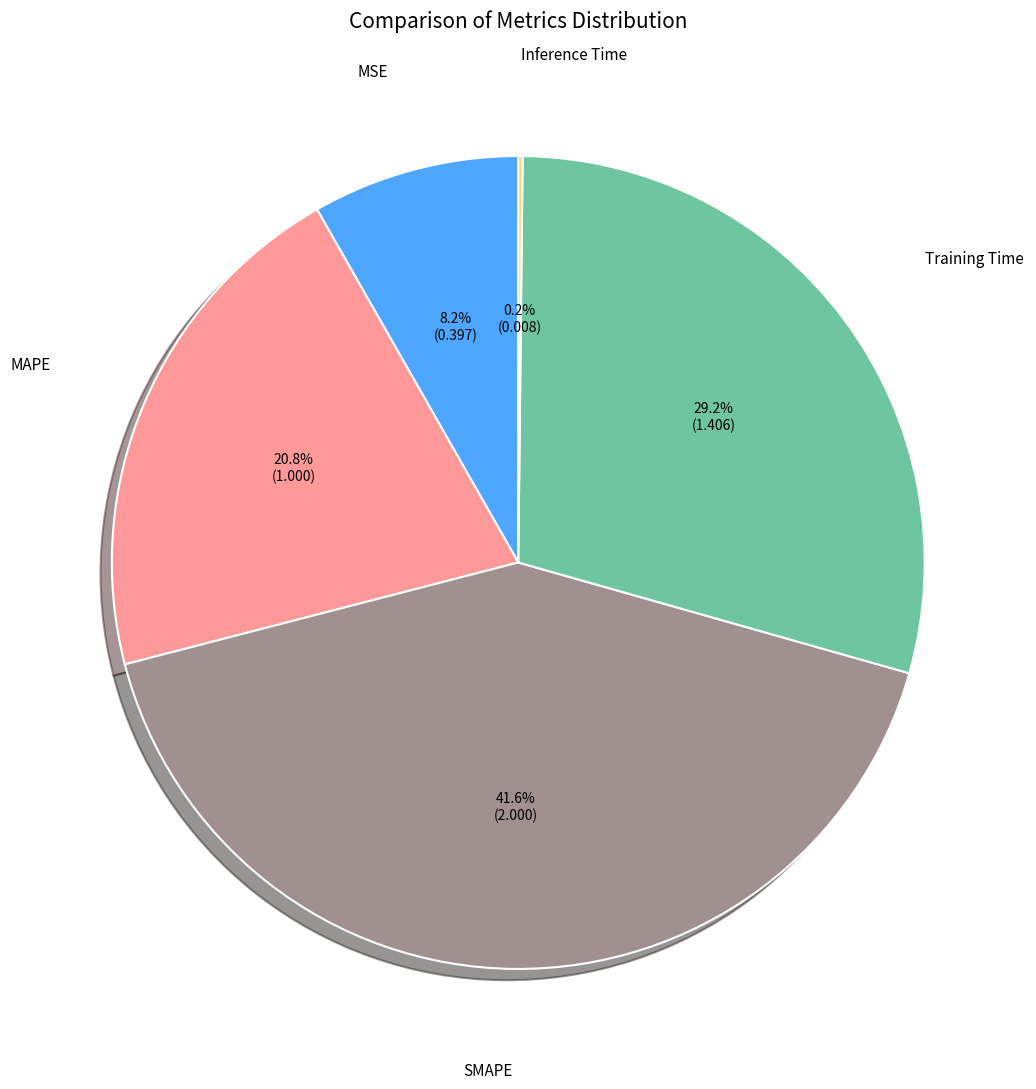

Is there a majority slice in this chart?

No